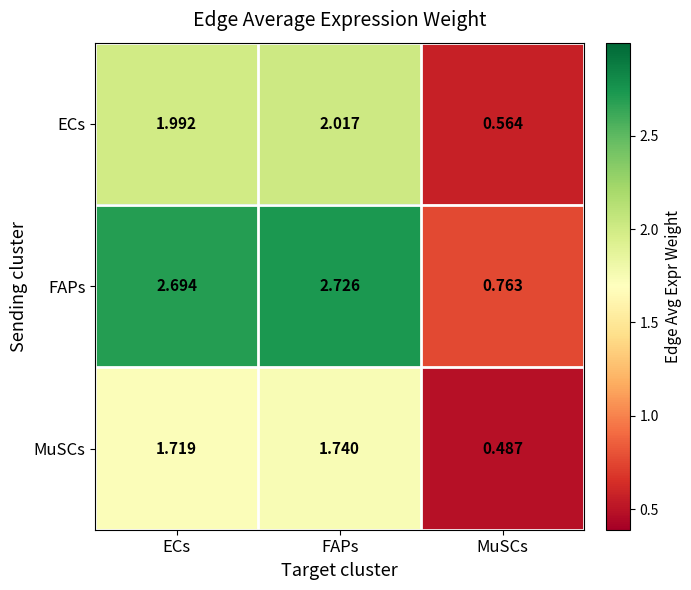

At which label is MuSCs closest to 1?

MuSCs